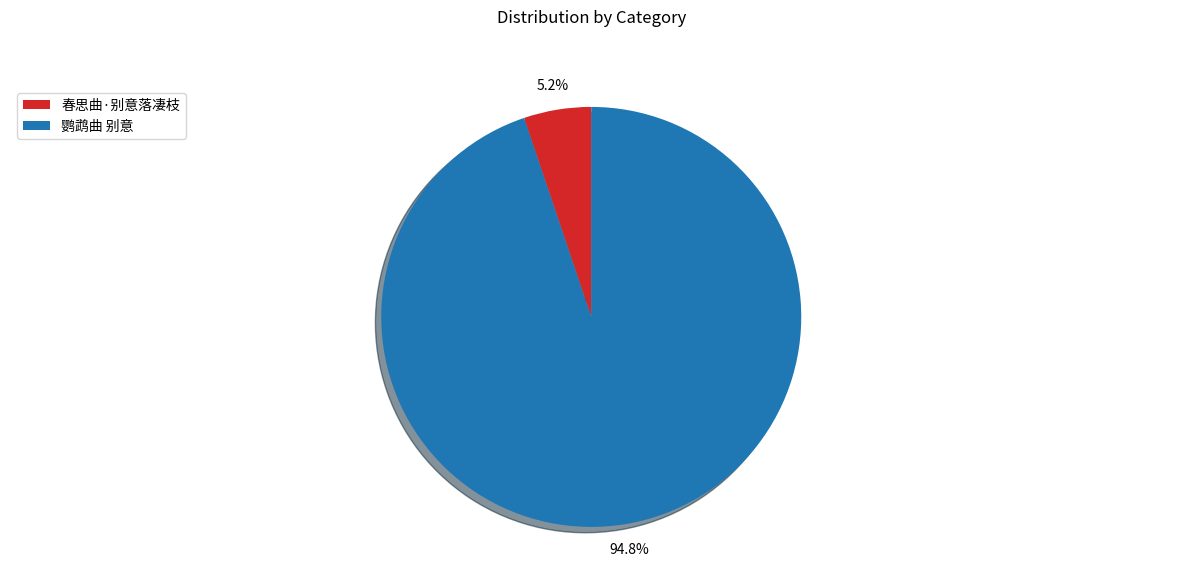

Approximately how many times larger is the value at 春思曲·别意落凄枝 compared to 鹦鹉曲 别意?

0.1